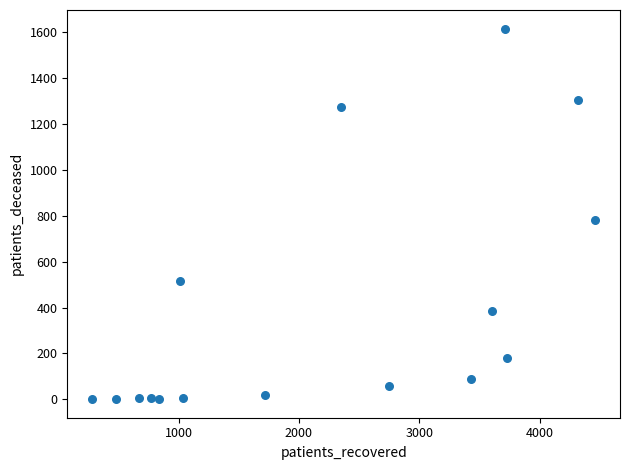

What is the range of Y values (max minus min)?

1613